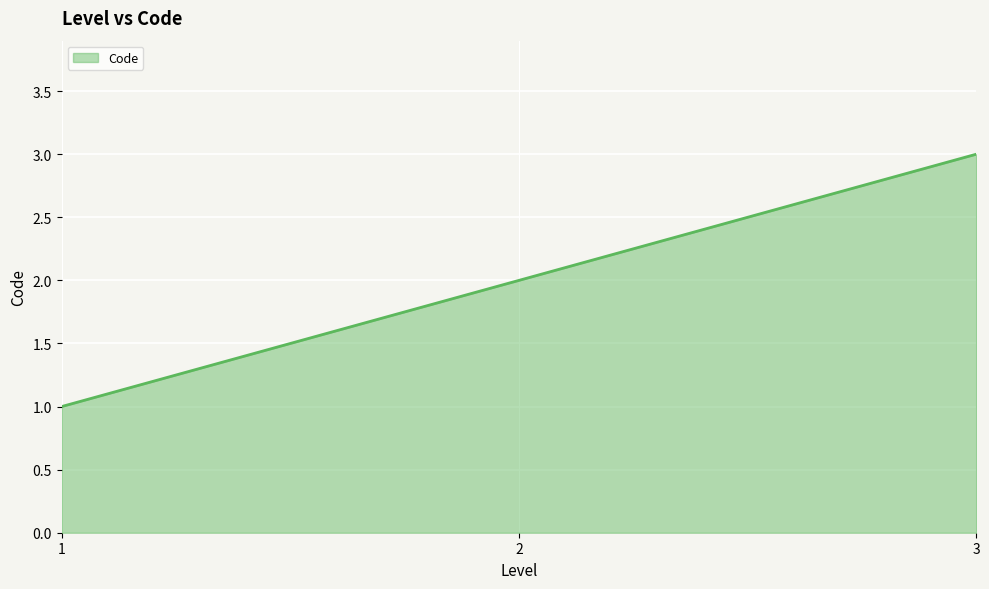

Reading right to left, list all the values displayed in this chart.

3=3	2=2	1=1